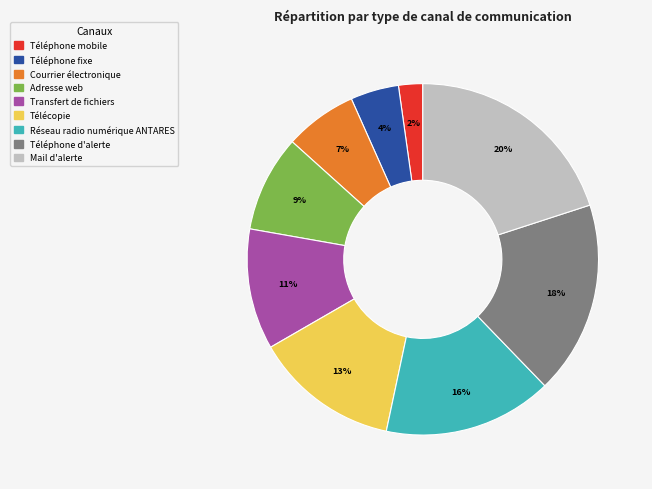

Which has a higher value, Adresse web or Télécopie?

Télécopie